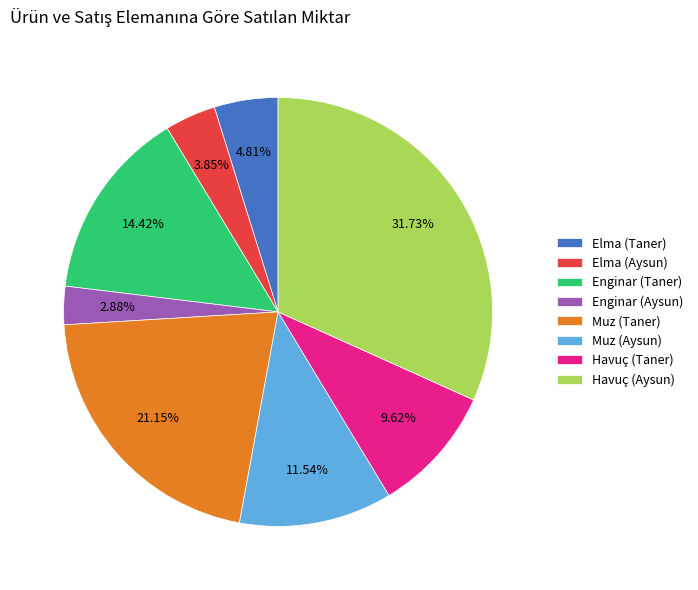

Rank the categories by value from lowest to highest.

Enginar (Aysun), Elma (Aysun), Elma (Taner), Havuç (Taner), Muz (Aysun), Enginar (Taner), Muz (Taner), Havuç (Aysun)